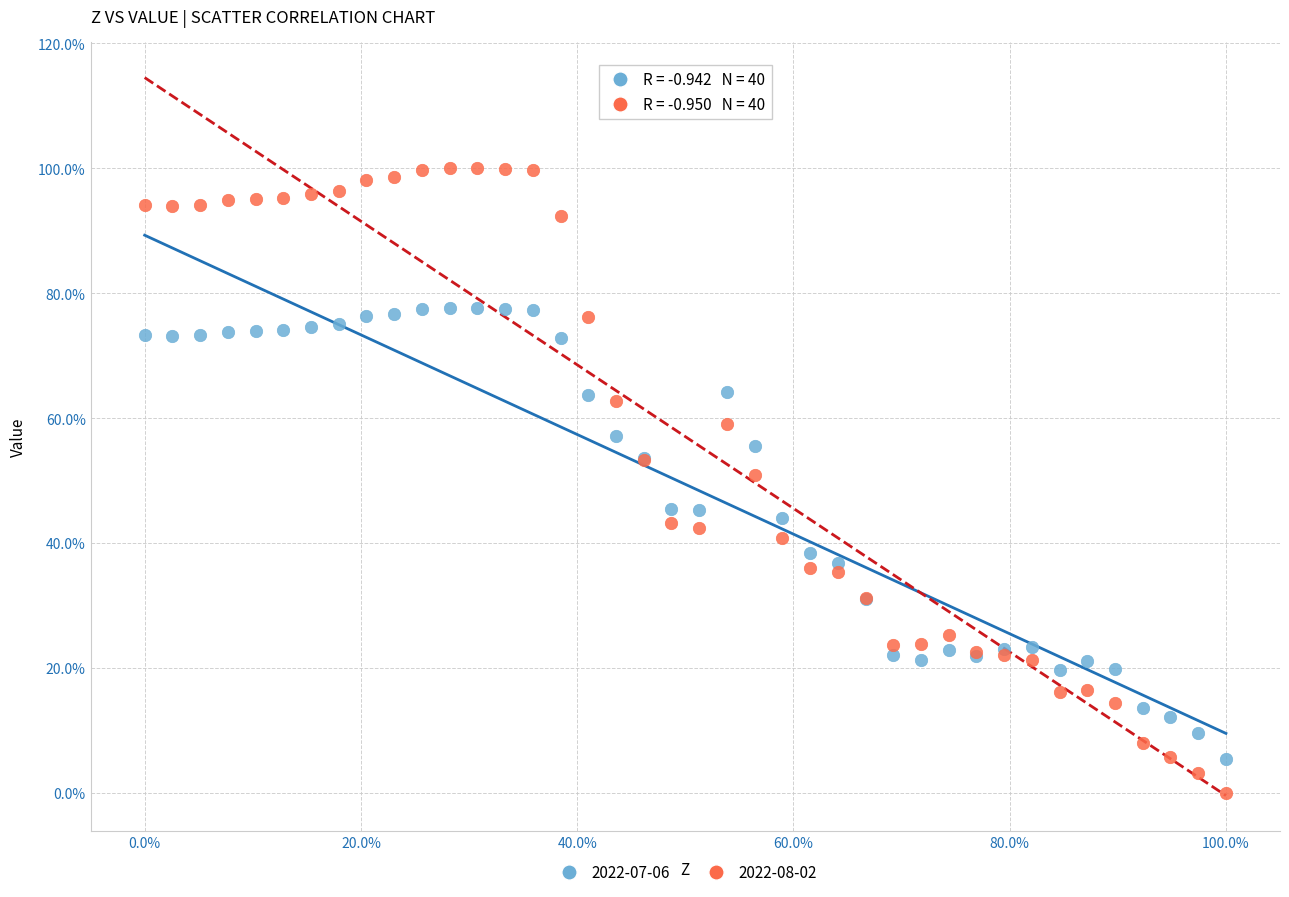

What are all the series names shown in the legend?

2022-07-06, 2022-08-02